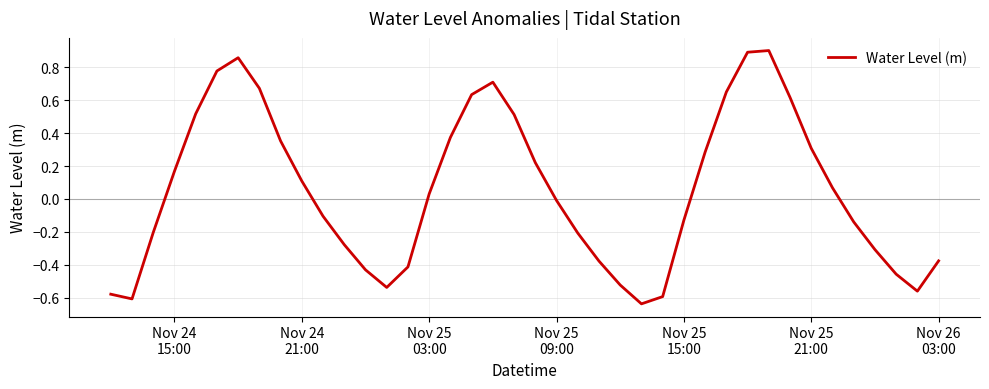

What is the difference between the maximum and minimum values?

1.5